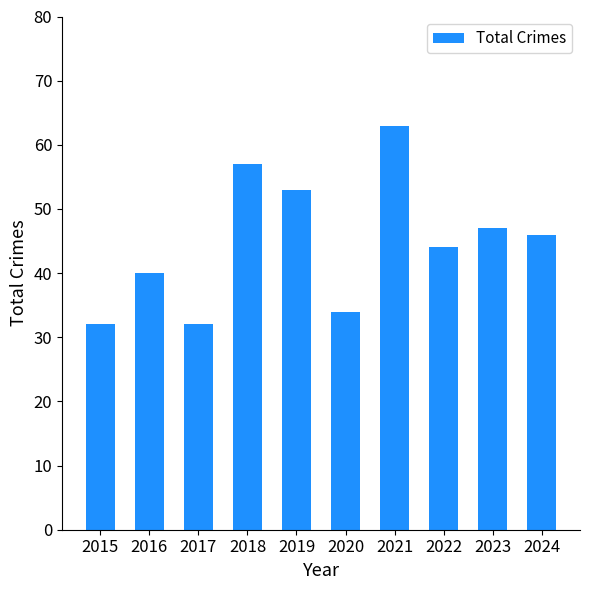

What is the greatest value displayed?

63